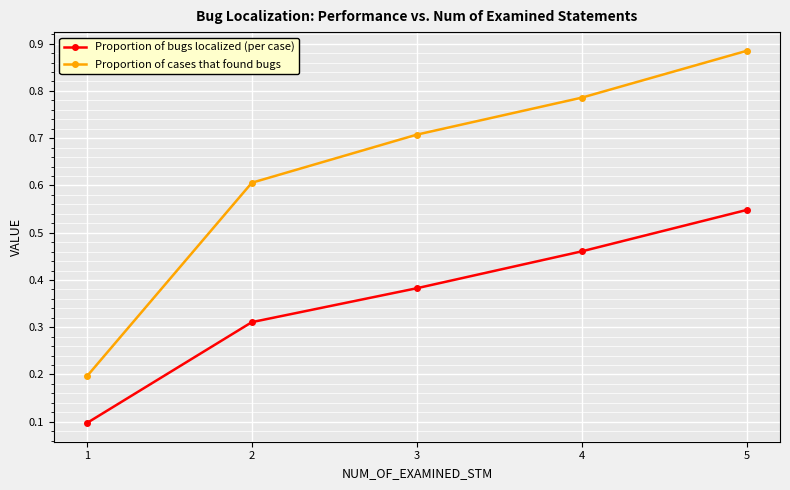

At which label does Proportion of cases that found bugs reach its peak?

5